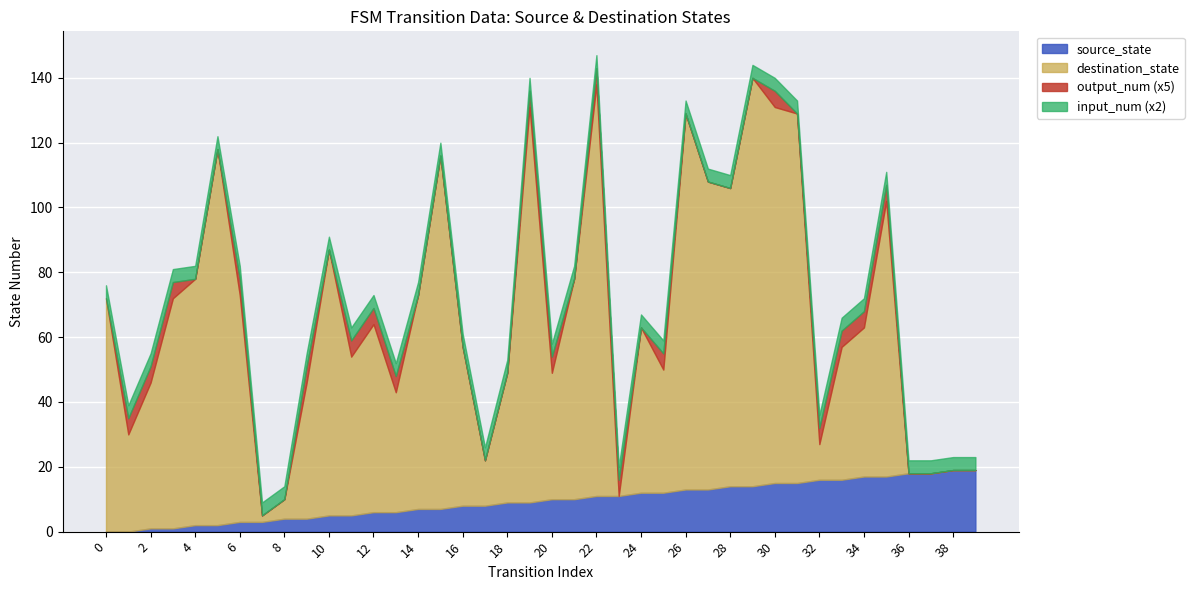

Reading left to right, what are all the values shown in this chart?

source_state: 0	0	1	1	2	2	3	3	4	4	5	5	6	6	7	7	8	8	9	9	10	10	11	11	12	12	13	13	14	14	15	15	16	16	17	17	18	18	19	19
destination_state: 72	30	45	71	76	116	70	2	6	42	82	49	58	37	66	109	49	14	40	122	39	68	127	0	51	38	116	95	92	126	116	114	11	41	46	85	0	0	0	0
input_num: 2	2	2	2	2	2	2	2	2	2	2	2	2	2	2	2	2	2	2	2	2	2	2	2	2	2	2	2	2	2	2	2	2	2	2	2	2	2	2	2
output_num: 0	1	1	1	0	0	1	0	0	1	0	1	1	1	0	0	0	0	0	1	1	0	1	1	0	1	0	0	0	0	1	0	1	1	1	1	0	0	0	0